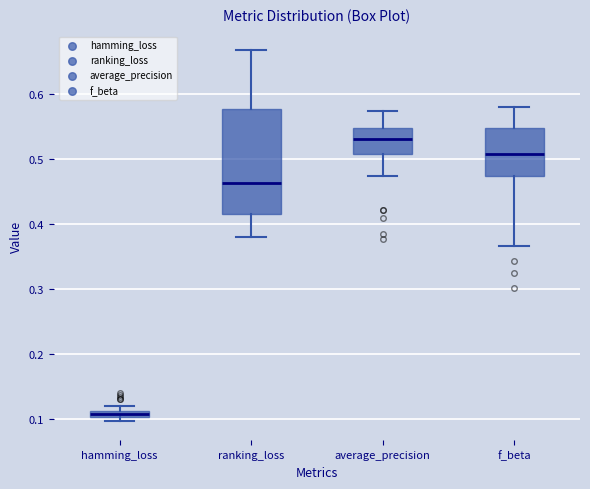

Which box has the lowest median line?

hamming_loss